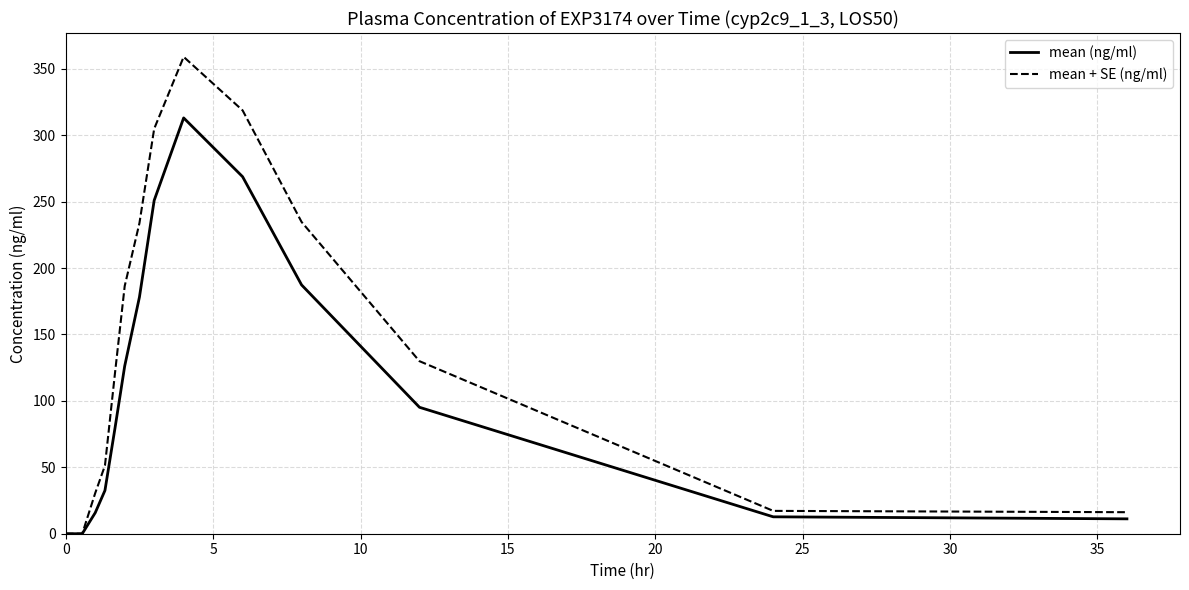

List the series in order of their overall mean, lowest first.

mean (ng/ml), mean + SE (ng/ml)